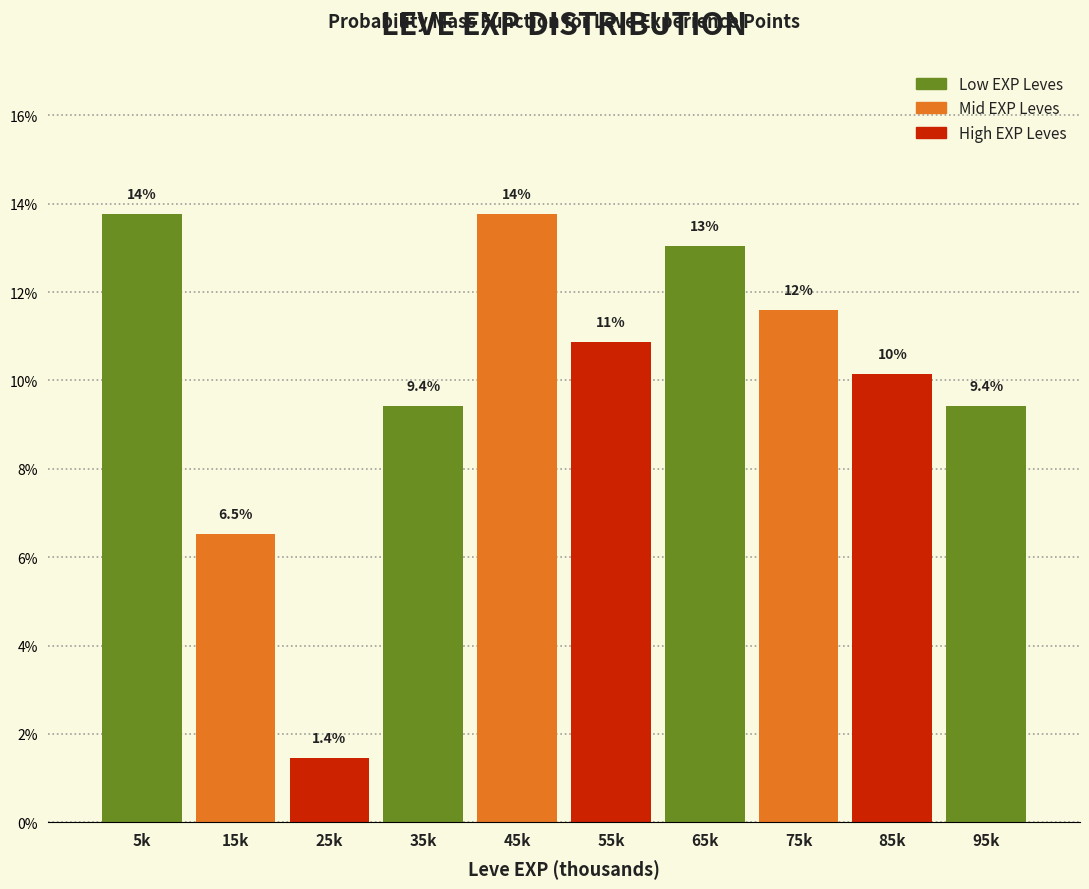

Reading left to right, extract all data points from this chart.

5k=13.8	15k=6.5	25k=1.4	35k=9.4	45k=13.8	55k=10.9	65k=13.0	75k=11.6	85k=10.1	95k=9.4